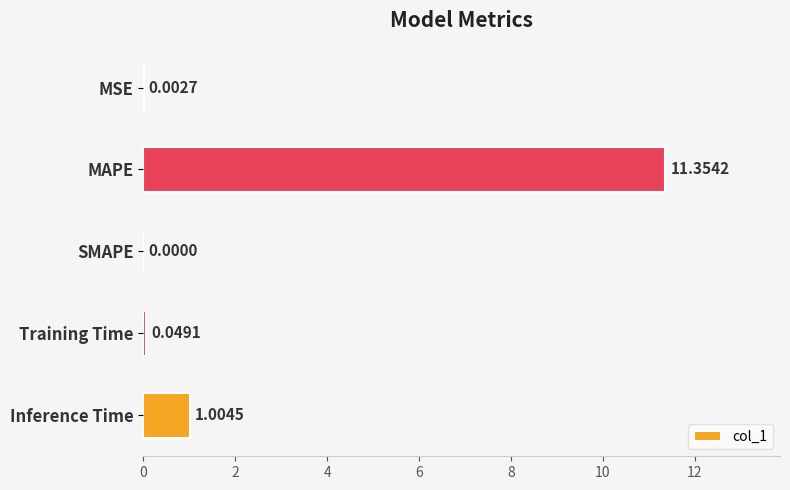

Are the bars grouped side by side (vs. stacked)?

No